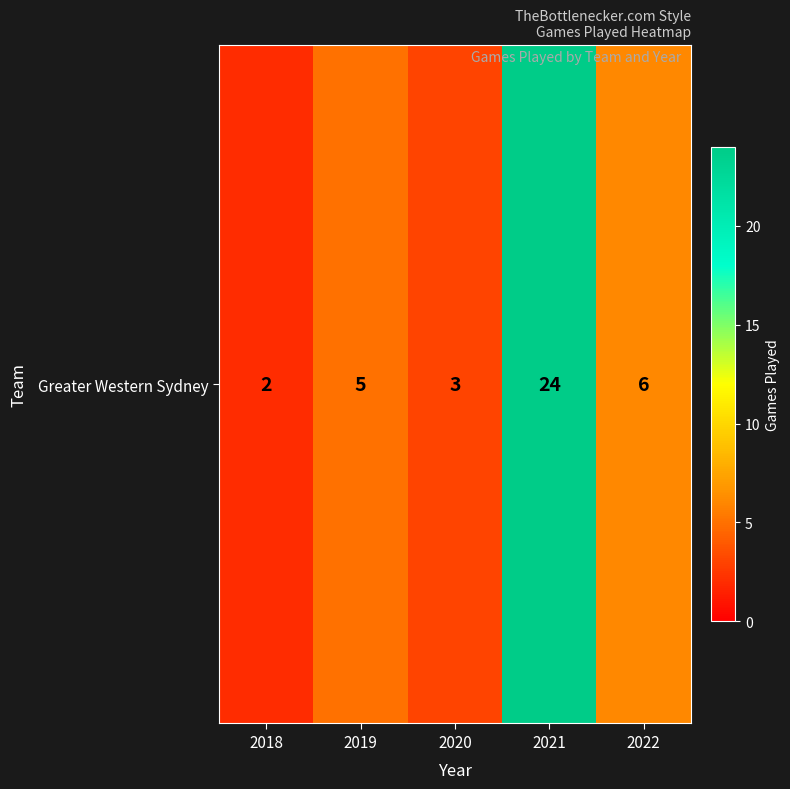

What is the ratio of the value at 2019 to the value at 2018?

2.5